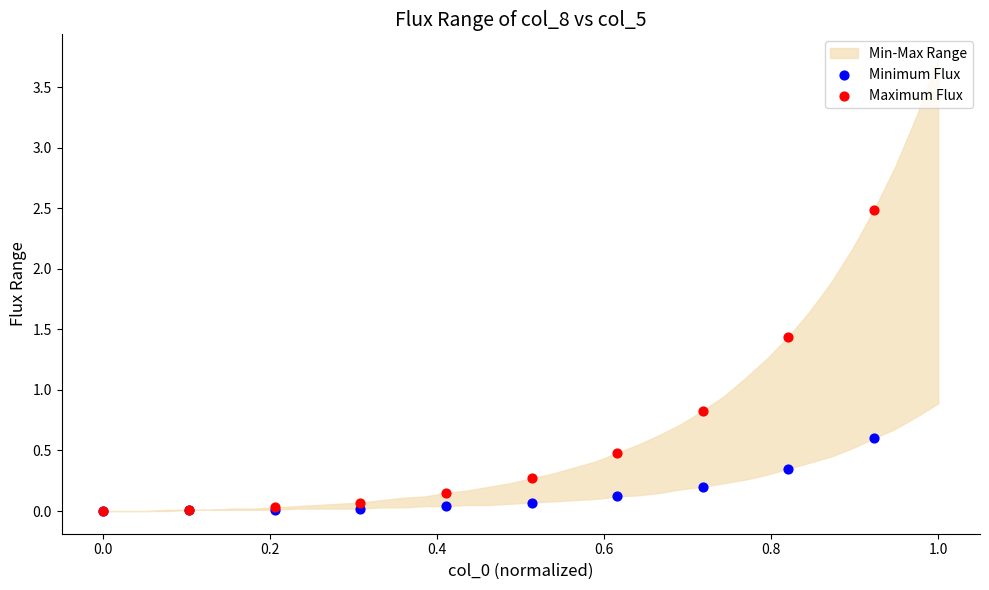

Across all series, what Y value is closest to 1?

0.8